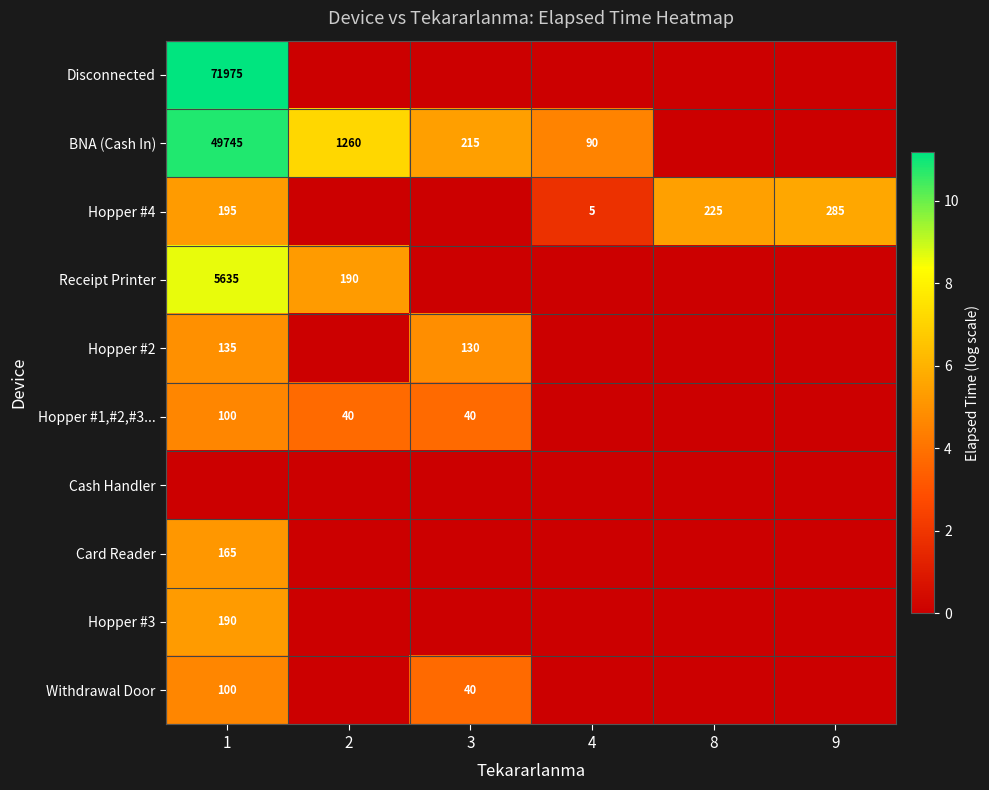

Is it true that Hopper #3 equals 190 at 1?

True